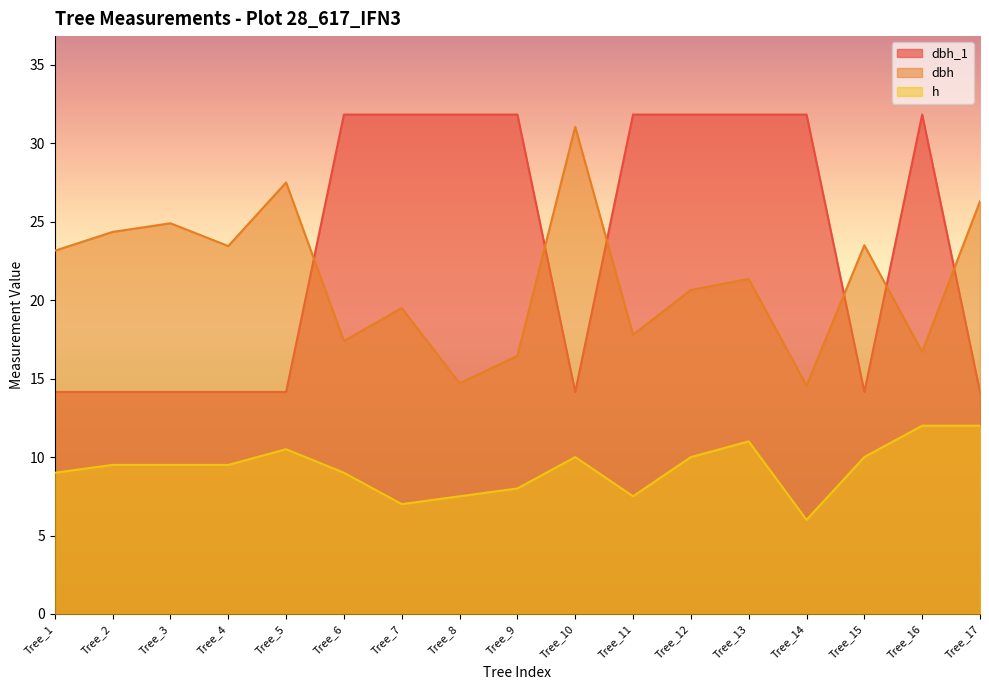

Reading left to right, transcribe all the data shown in this chart.

dbh_1: 14.2	14.2	14.2	14.2	14.2	31.8	31.8	31.8	31.8	14.2	31.8	31.8	31.8	31.8	14.2	31.8	14.2
dbh: 23.1	24.4	24.9	23.4	27.5	17.4	19.5	14.7	16.4	31.1	17.8	20.6	21.4	14.6	23.5	16.7	26.3
h: 9.0	9.5	9.5	9.5	10.5	9.0	7.0	7.5	8.0	10.0	7.5	10.0	11.0	6.0	10.0	12.0	12.0